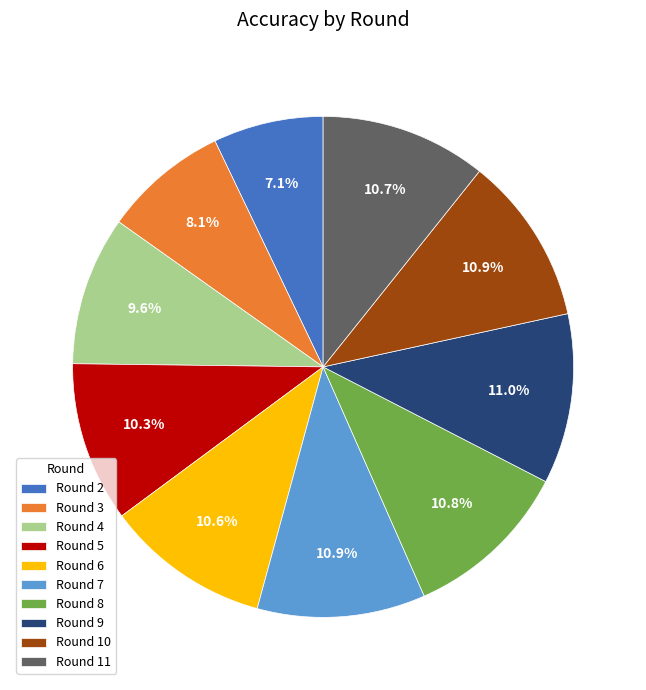

What percentage is NOT represented by Round 5?

89.7%